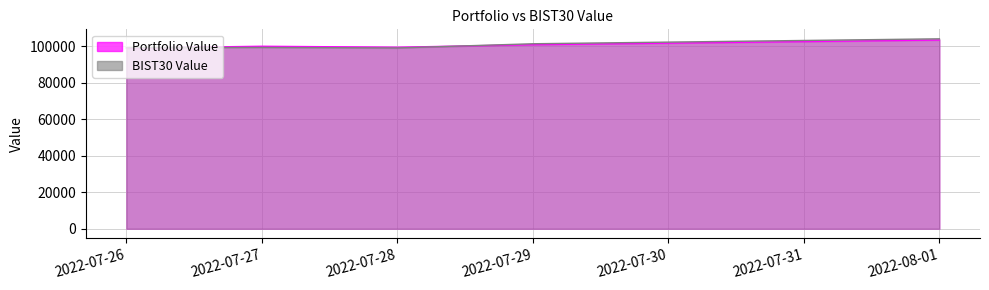

Reading left to right, extract all data points from this chart.

Portfolio Value: 98986.7	99994.1	99456.1	100864.3	103424.3
BIST30 Value: 99181.2	99357.4	99063.7	101358.5	104061.0